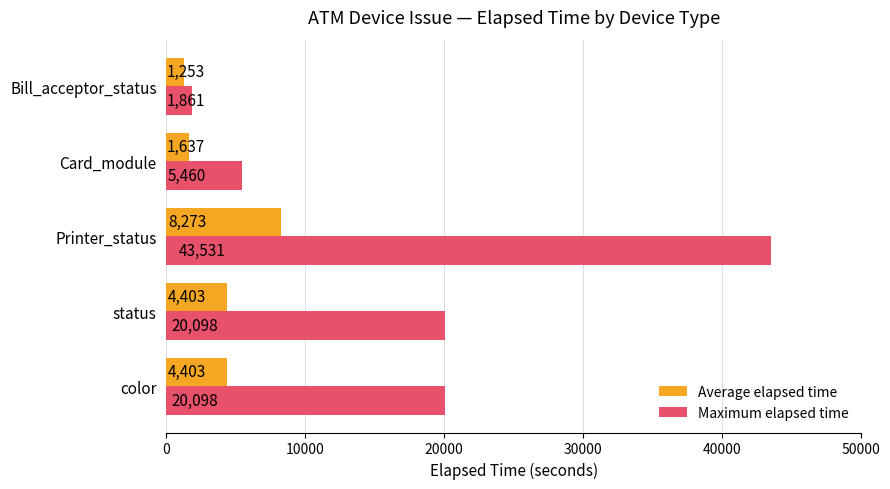

Which series has the largest total across all categories?

Maximum elapsed time